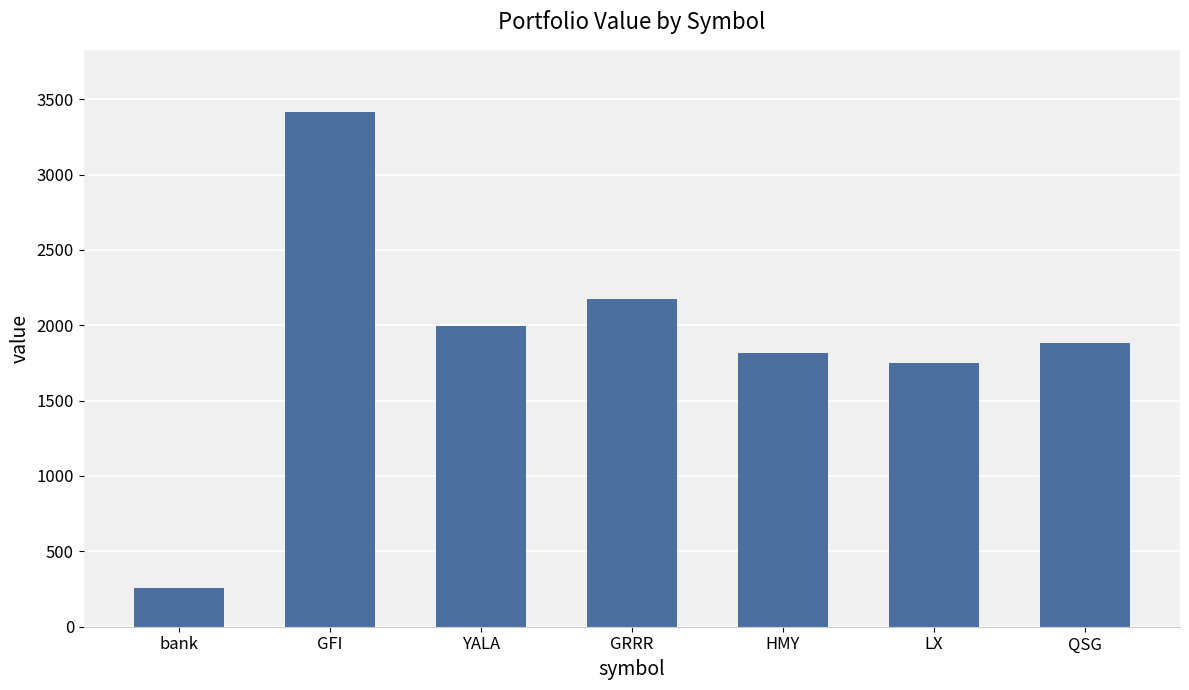

The chart shows a value of 2531.5 at LX. True or false?

False